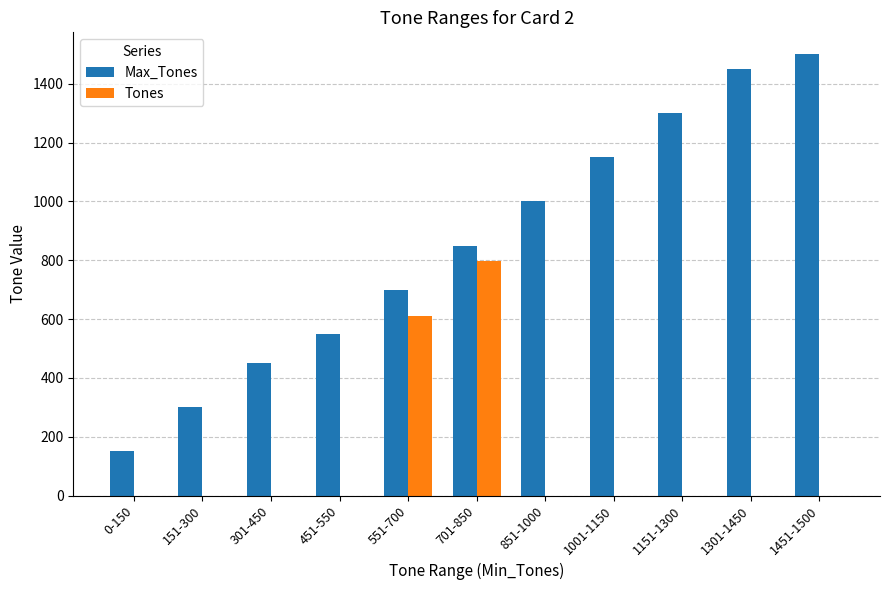

What is the sum of all Tones values?

1406